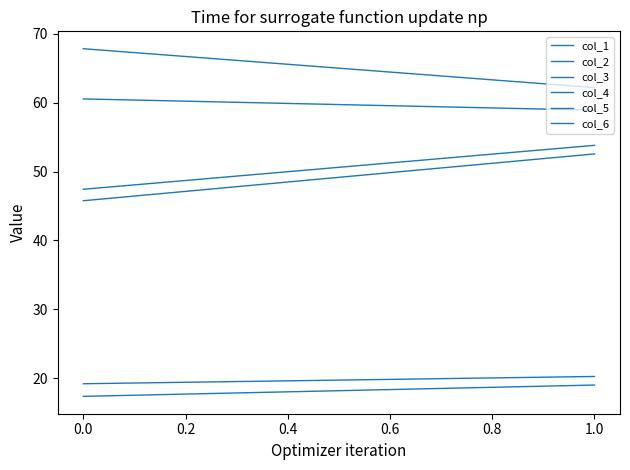

Reading left to right, transcribe all the data shown in this chart.

col_1: 47.4	53.8
col_2: 17.4	19.0
col_3: 60.6	58.9
col_4: 67.8	62.2
col_5: 45.8	52.6
col_6: 19.2	20.2